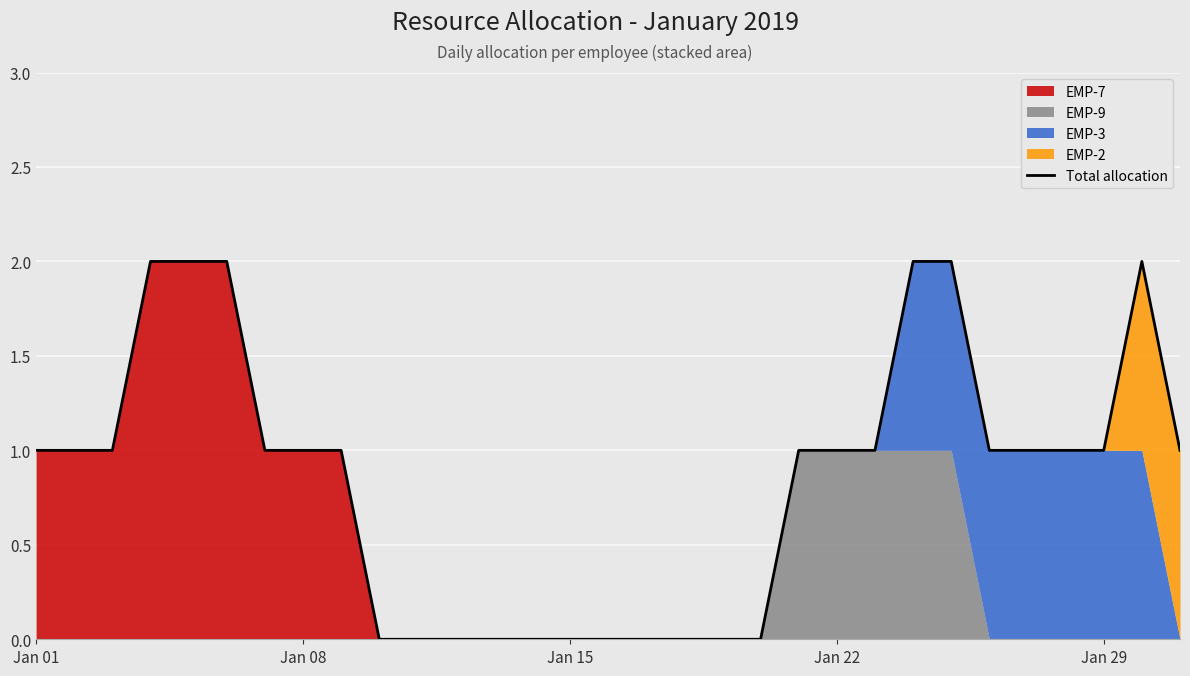

What is the average value?

1